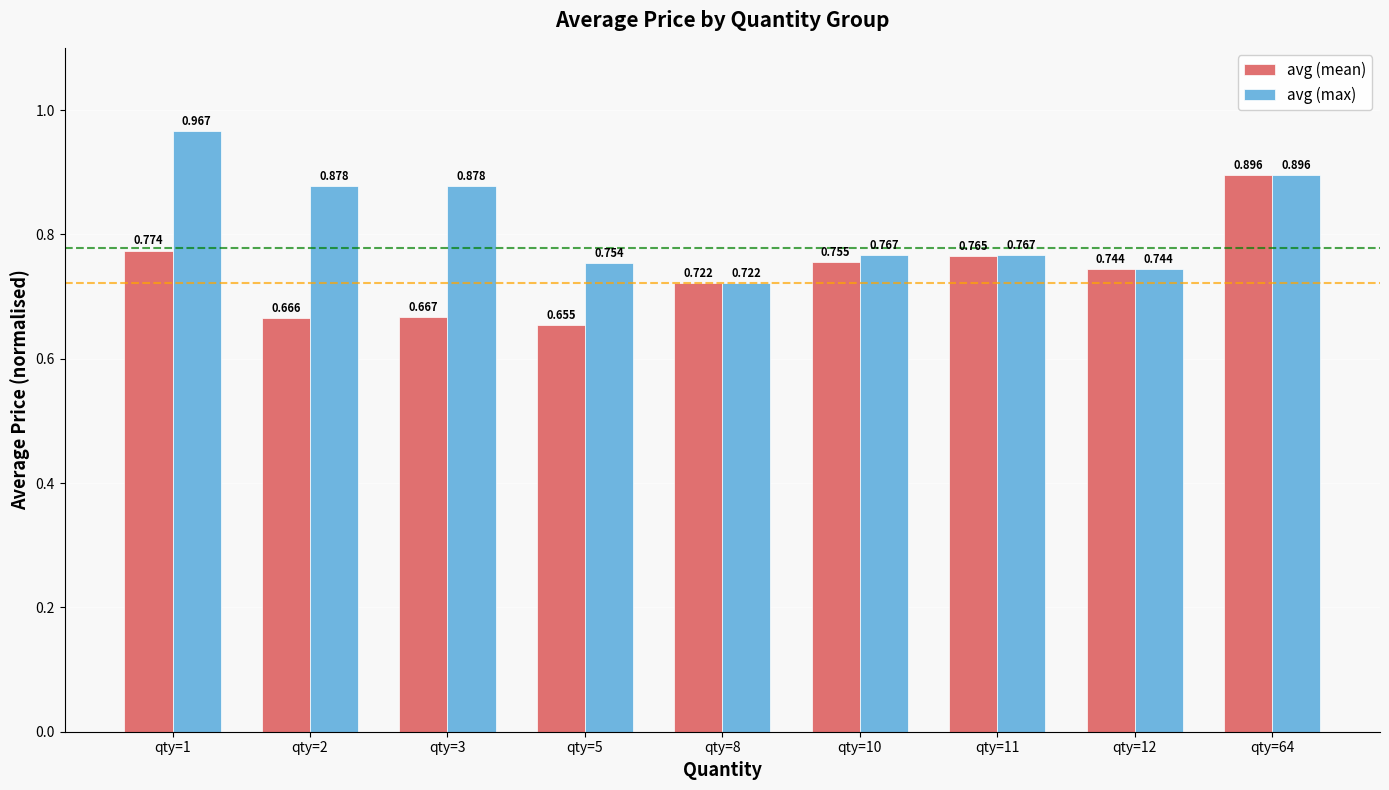

Which series changed the most between qty=5 and qty=64?

avg (mean)